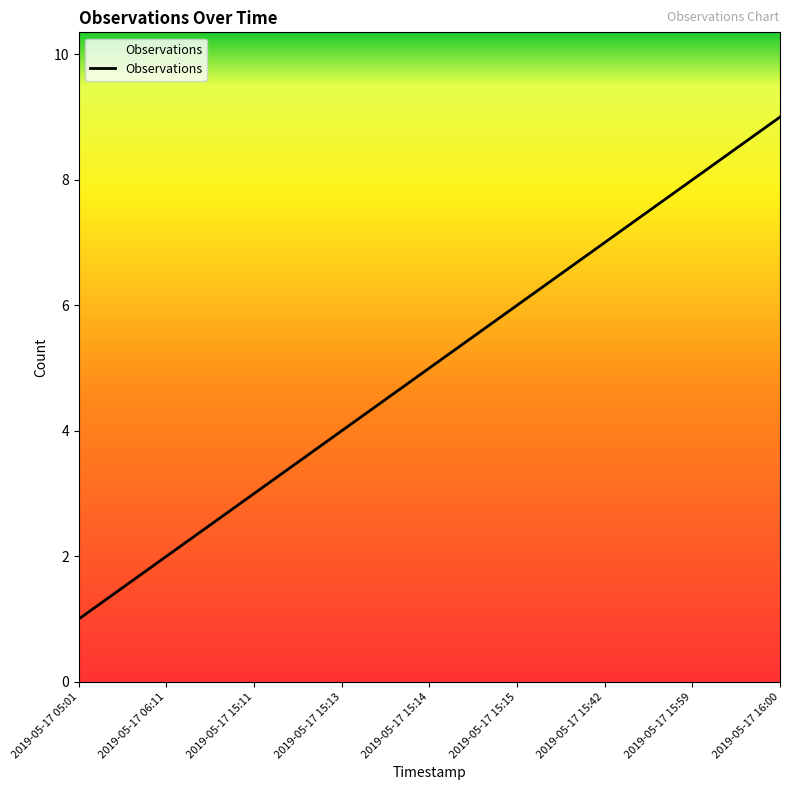

Reading left to right, what are all the values shown in this chart?

2019-05-17 05:01=1	2019-05-17 06:11=2	2019-05-17 15:11=3	2019-05-17 15:13=4	2019-05-17 15:14=5	2019-05-17 15:15=6	2019-05-17 15:42=7	2019-05-17 15:59=8	2019-05-17 16:00=9